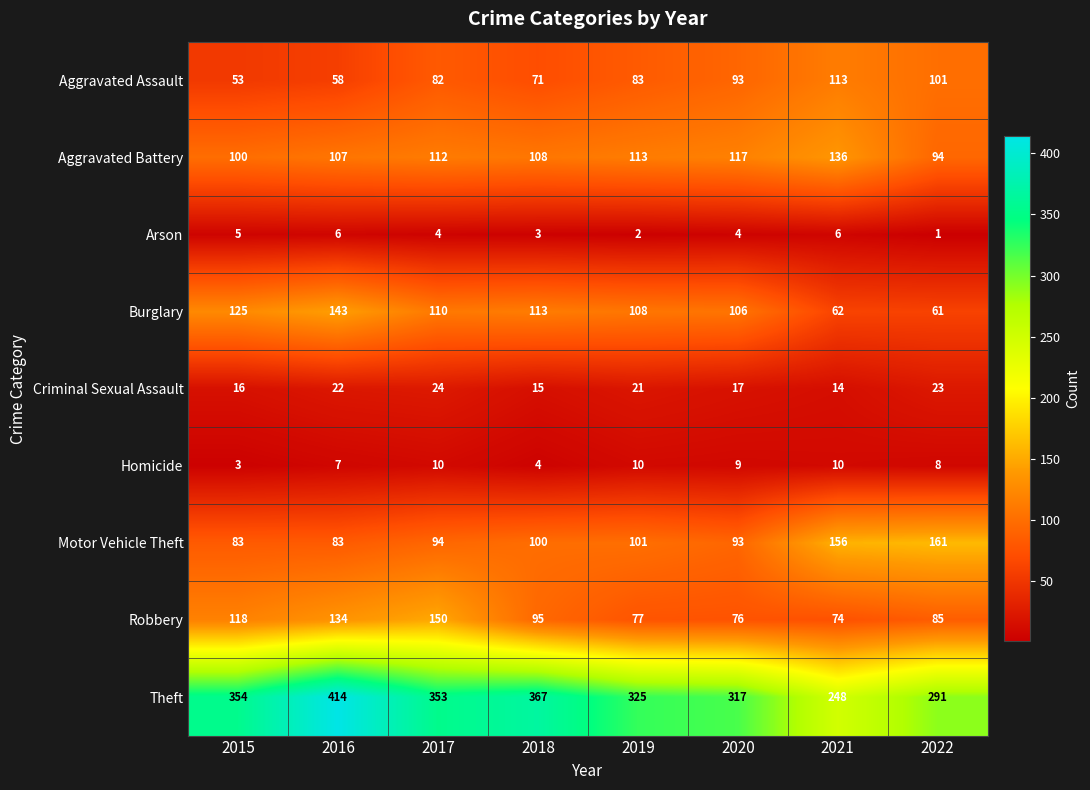

What is the difference between the highest and lowest values at 2016?

408